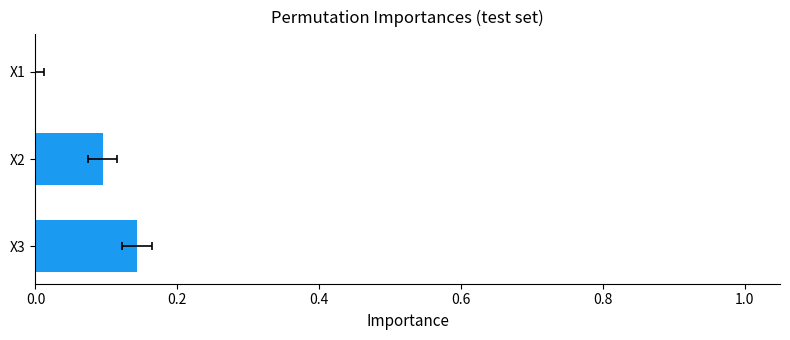

What is the change in value from X1 to X3?

+0.1